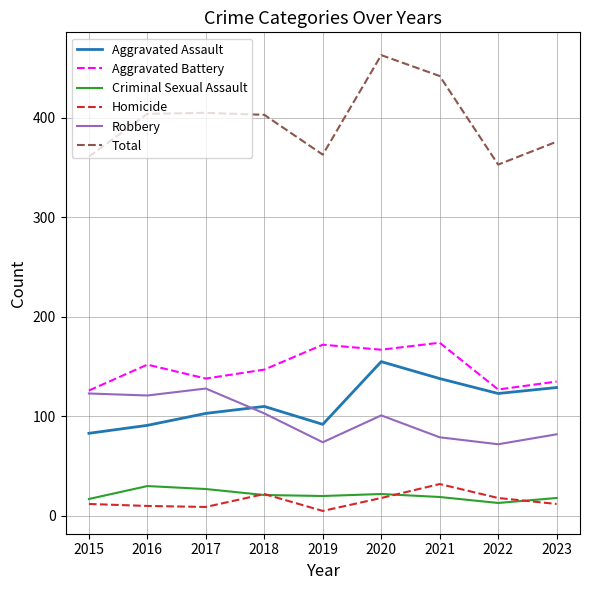

What value does the Criminal Sexual Assault series have at 2023?

18